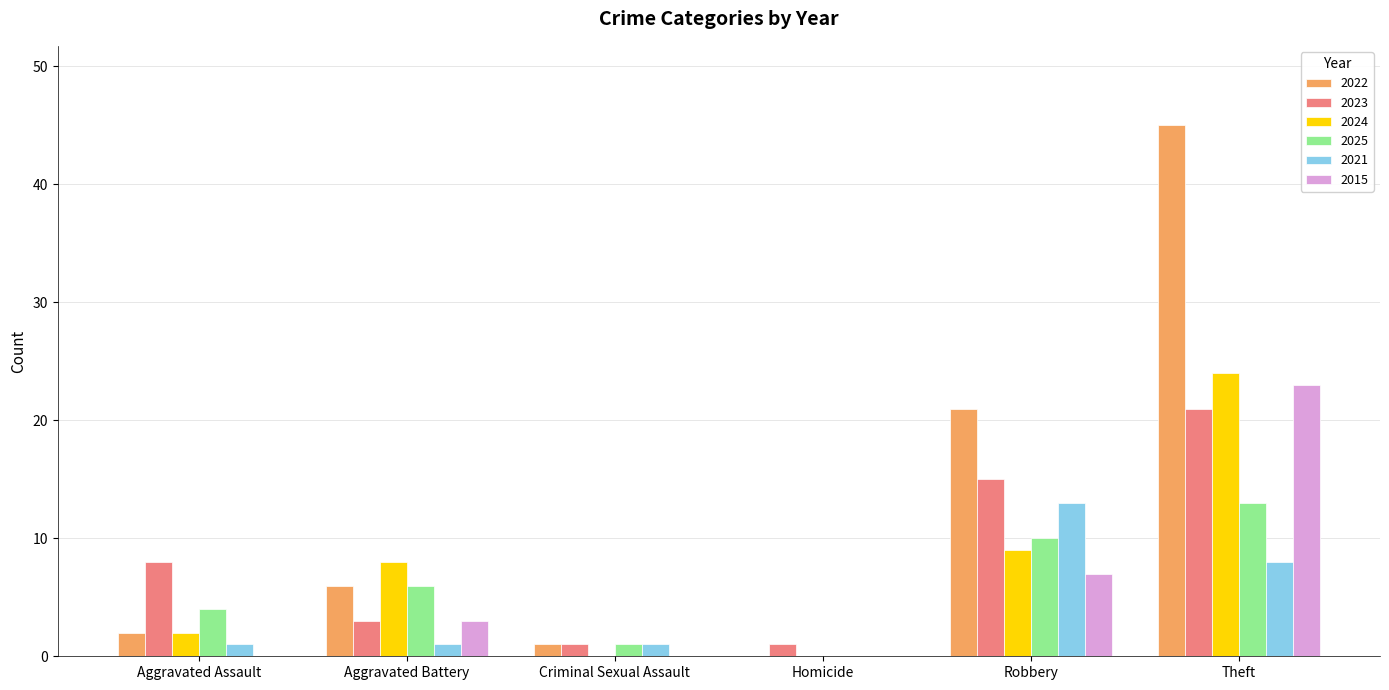

What is the highest value of the 2021 series?

13